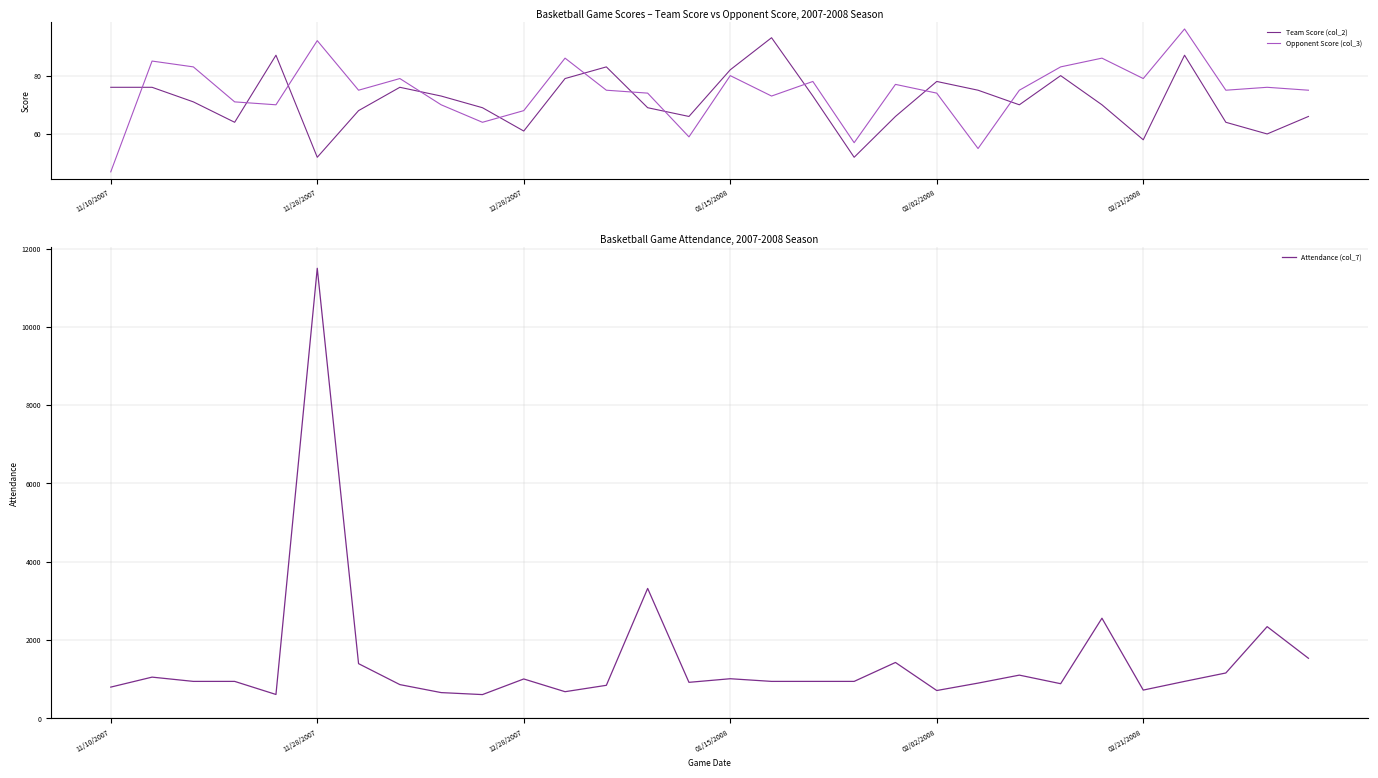

What is the label of the 11th point from the right?

19